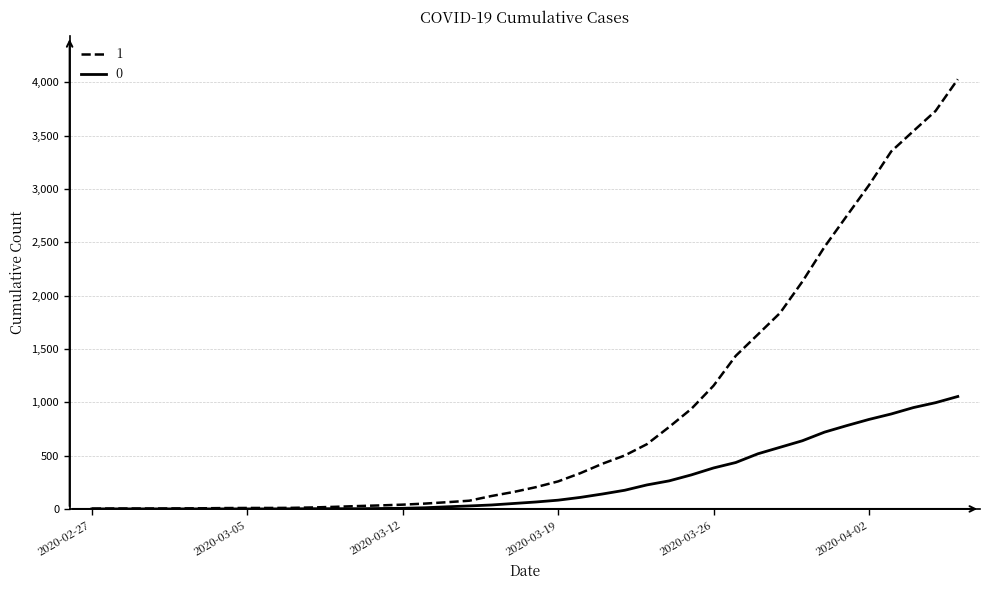

List the series in order of their overall mean, highest first.

1, 0